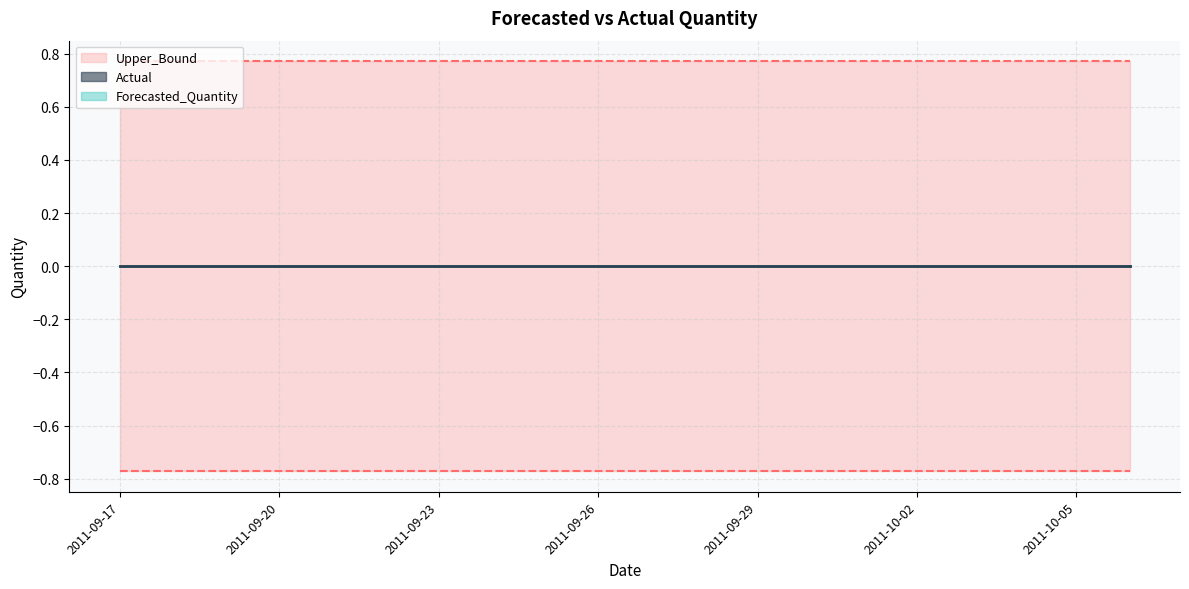

At 2011-09-30, list the series in order from smallest to largest.

Lower_Bound, Actual, Forecasted_Quantity, Upper_Bound